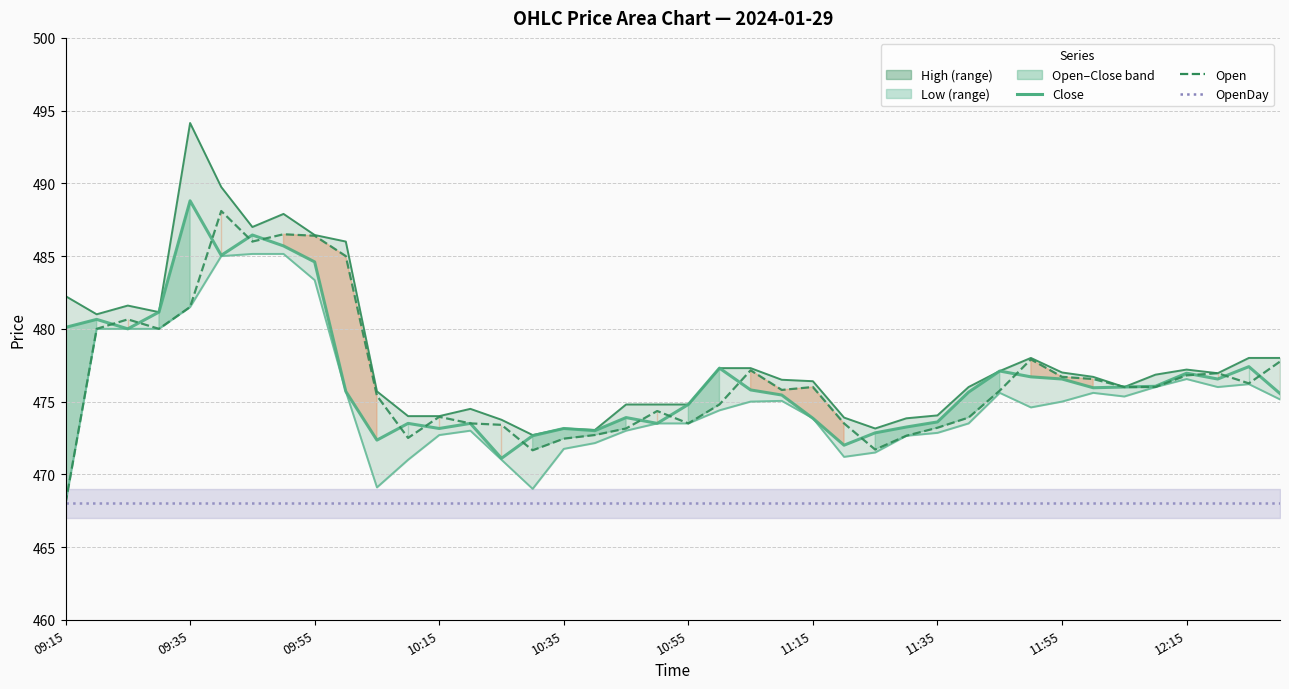

Which series has the widest spread of values?

High